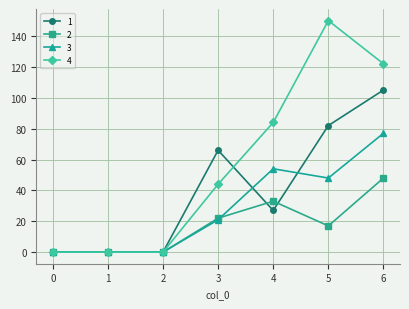

What is the greatest value displayed?

150